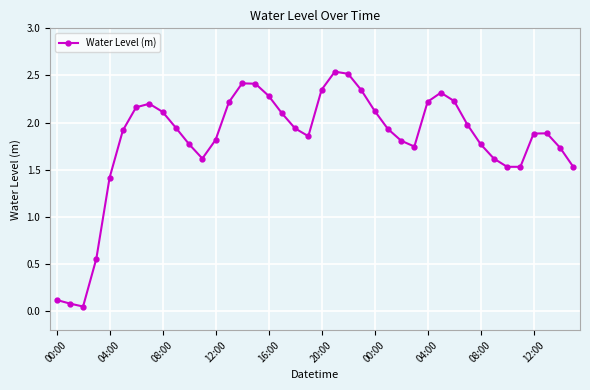

True or false: there are more than 2 points higher than both neighbors.

True